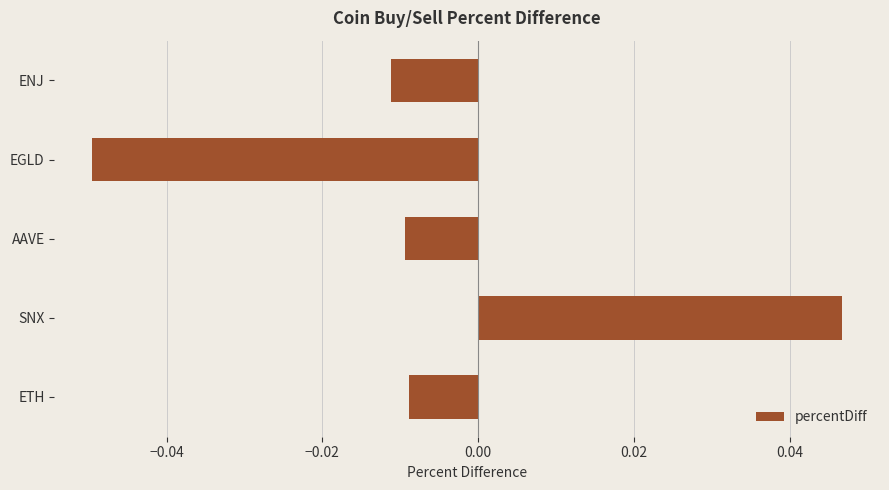

How many values are above zero?

1